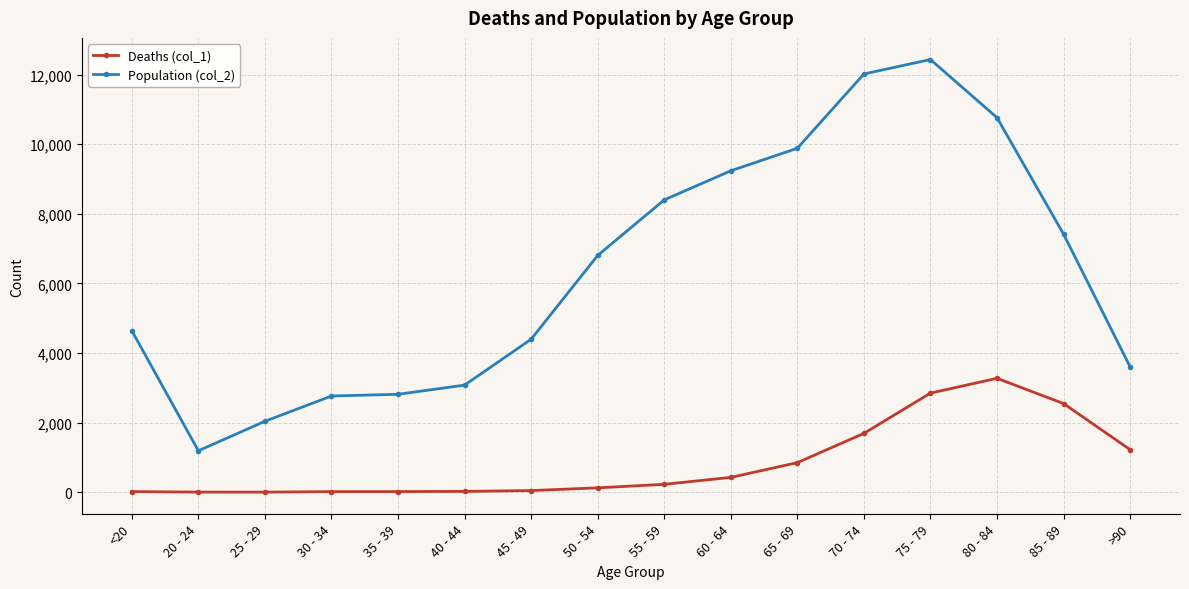

At which category is the sum across all series the highest?

75 - 79